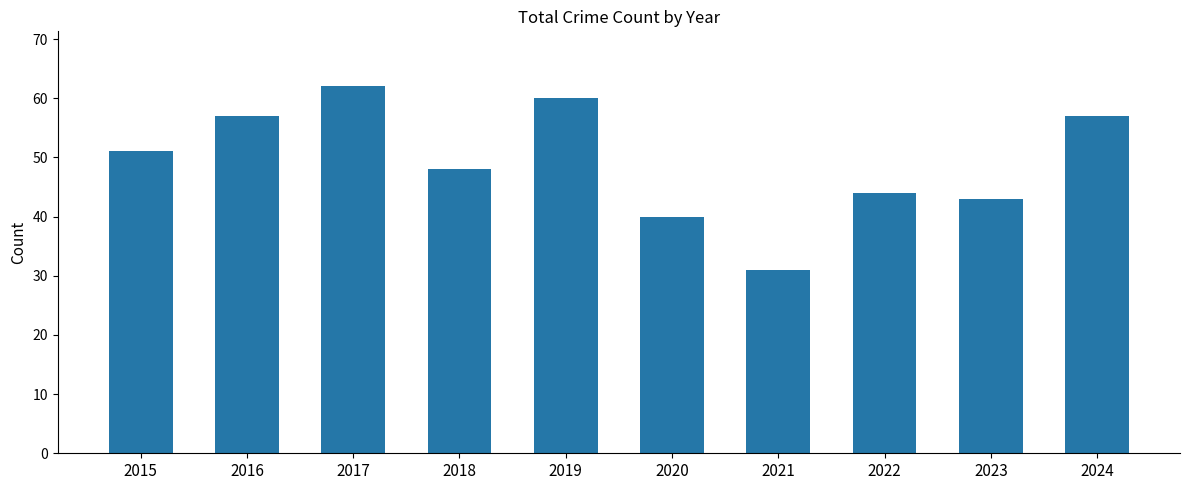

Reading left to right, extract all data points from this chart.

51	57	62	48	60	40	31	44	43	57